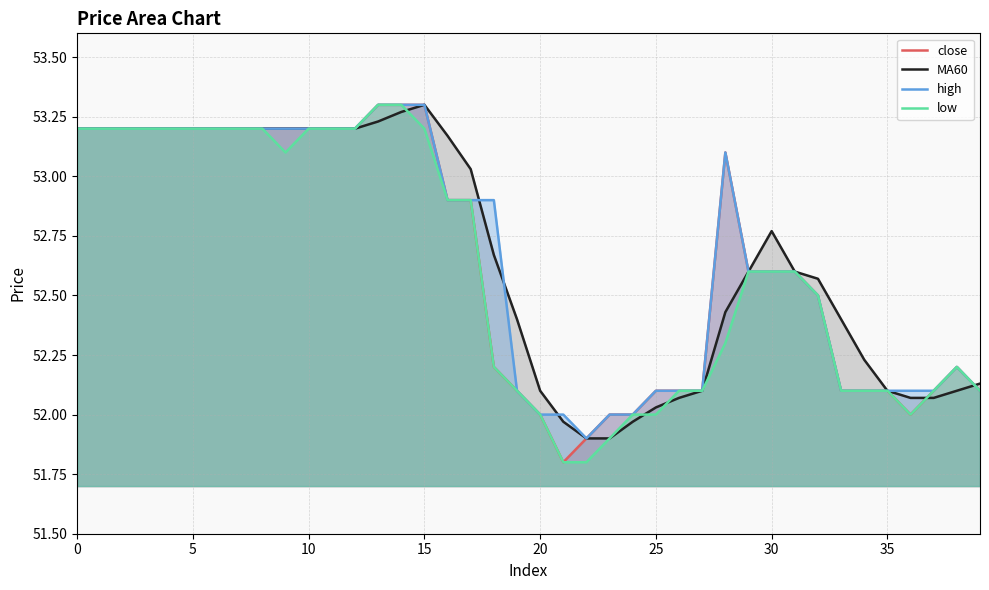

What is the value of the high point at the 14th from the left?

53.3